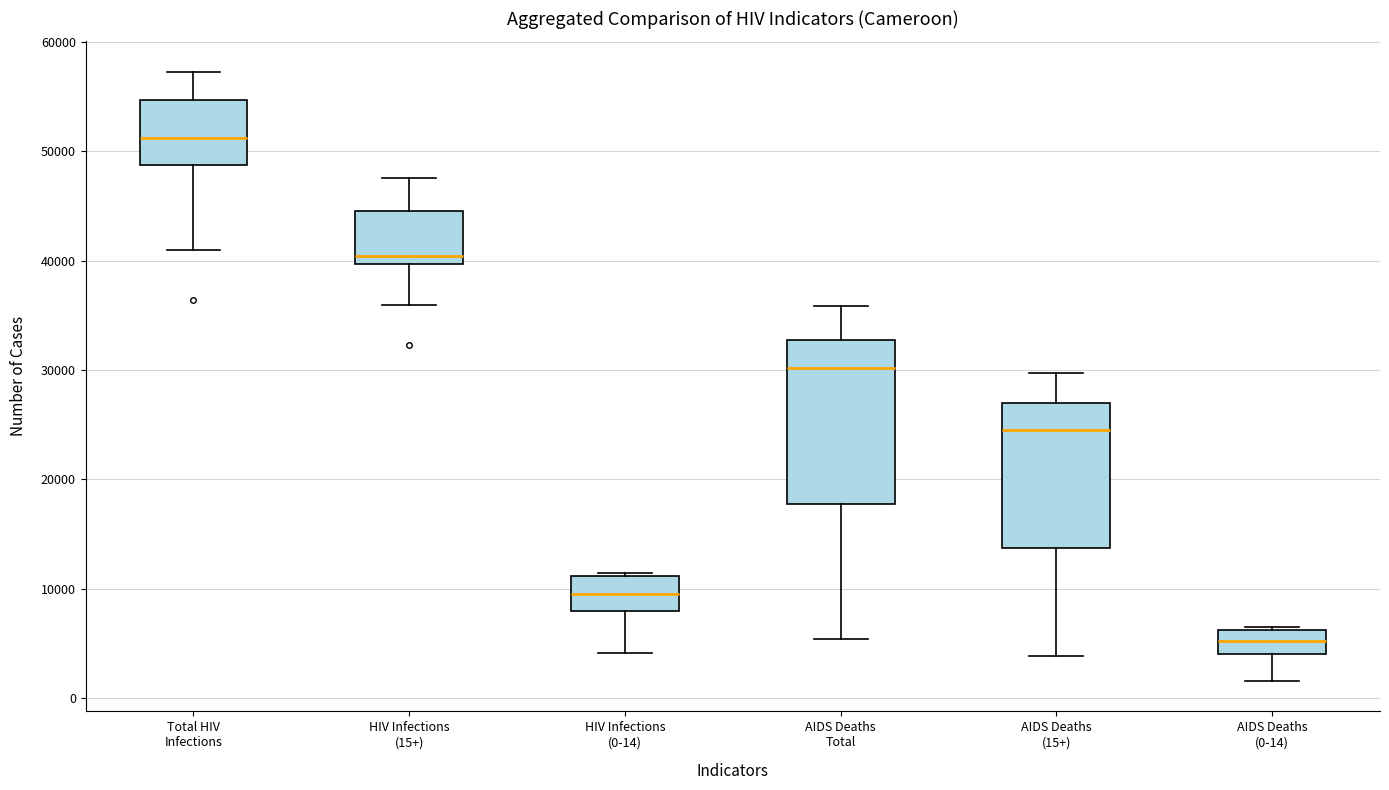

Which box is the tallest, from its lower edge to its upper edge?

AIDS Deaths Total